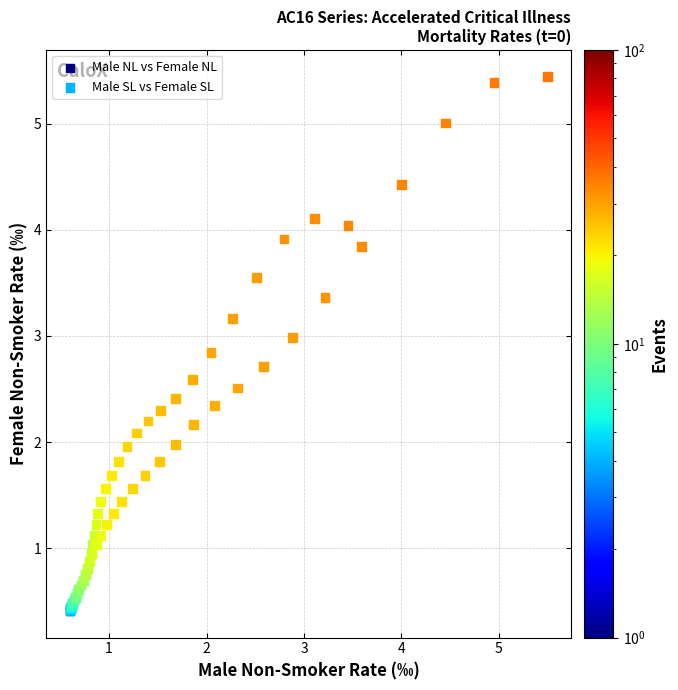

Which series has the widest spread of Y values?

Male SL vs Female SL